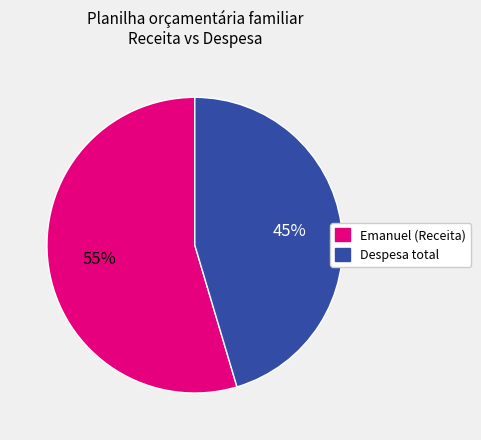

Which slice is the smallest?

Despesa total